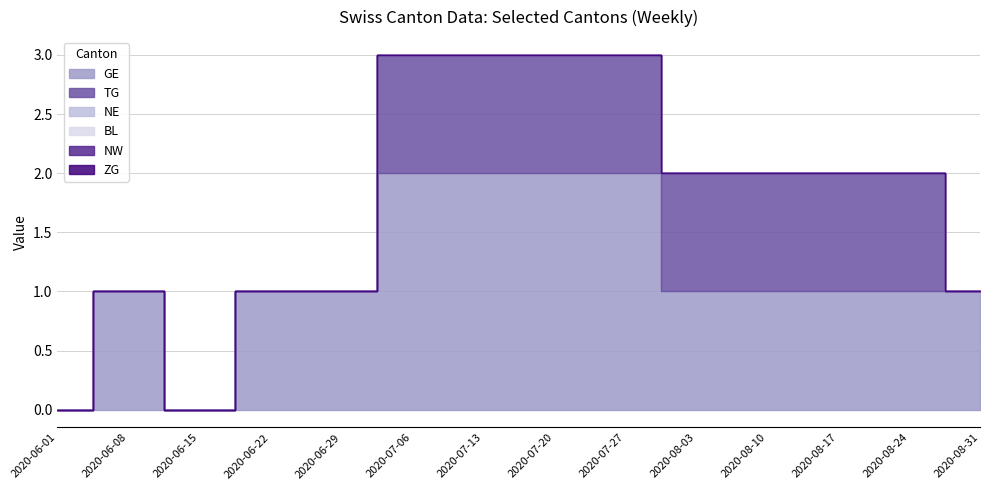

Where is TG nearest to the value 0?

2020-06-01